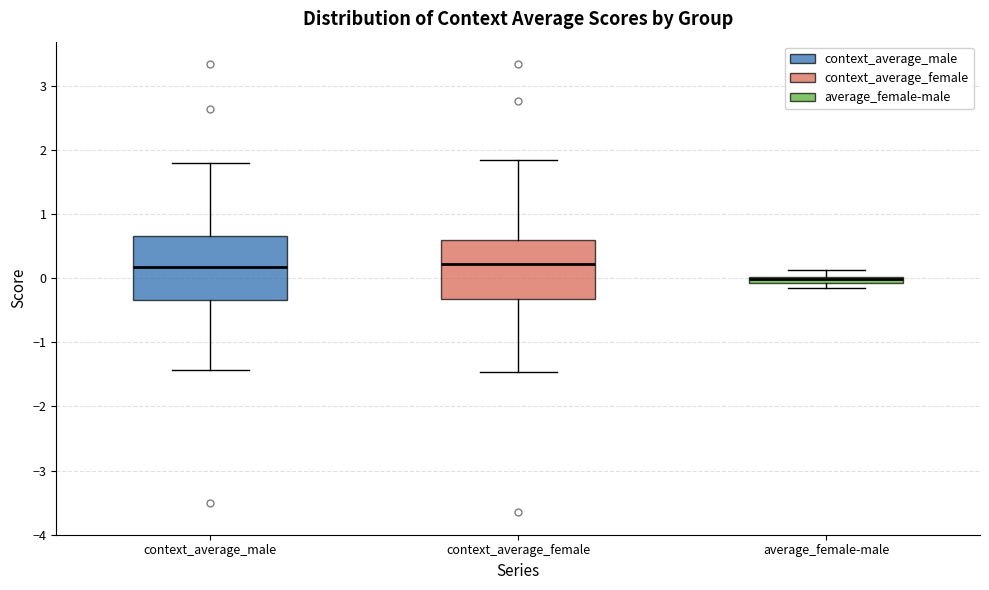

Where does the upper whisker of the box for context_average_male end on the y-axis? The values are not printed on the chart, so give them approximately, as read against the axis.

1.8